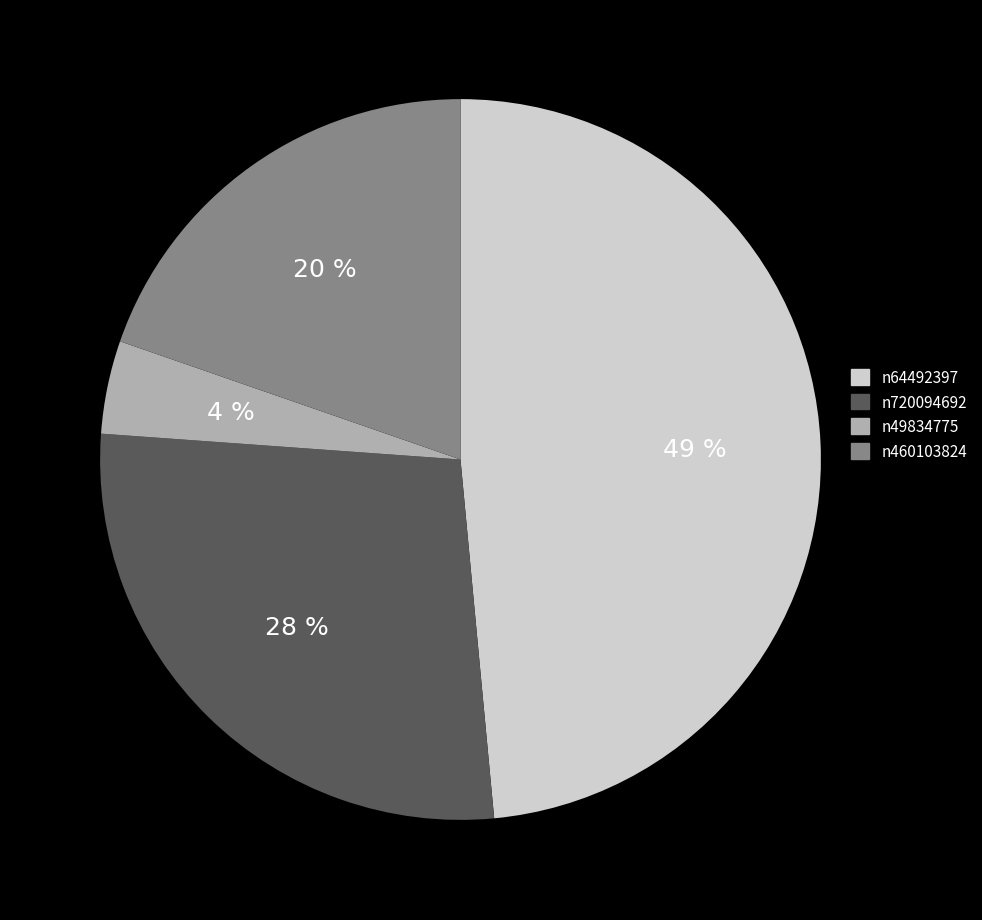

Is the sum of n49834775 and n720094692 greater than half?

No